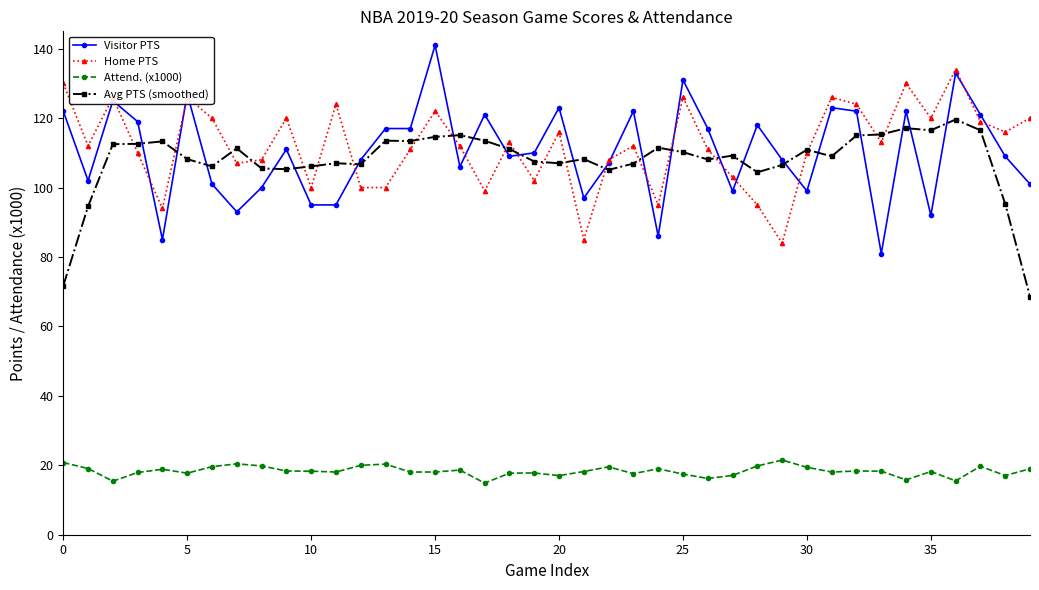

At how many categories does at least one series exceed 79?

40